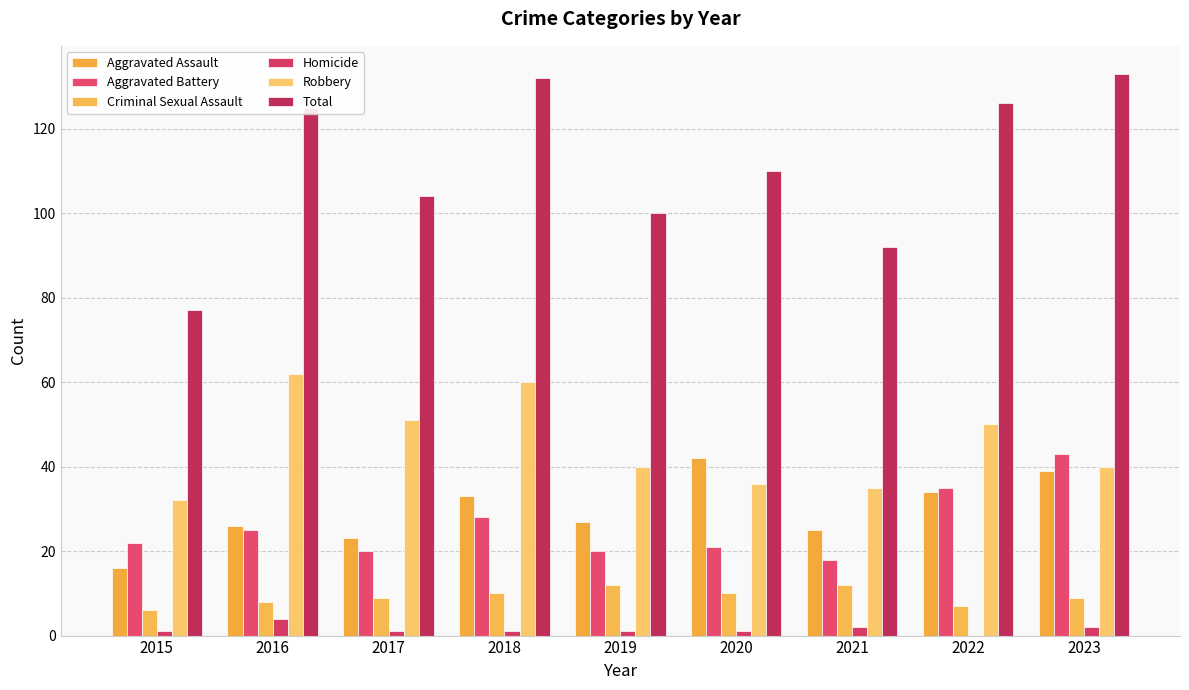

What is the difference between the second highest and second lowest values in the Total series?

40